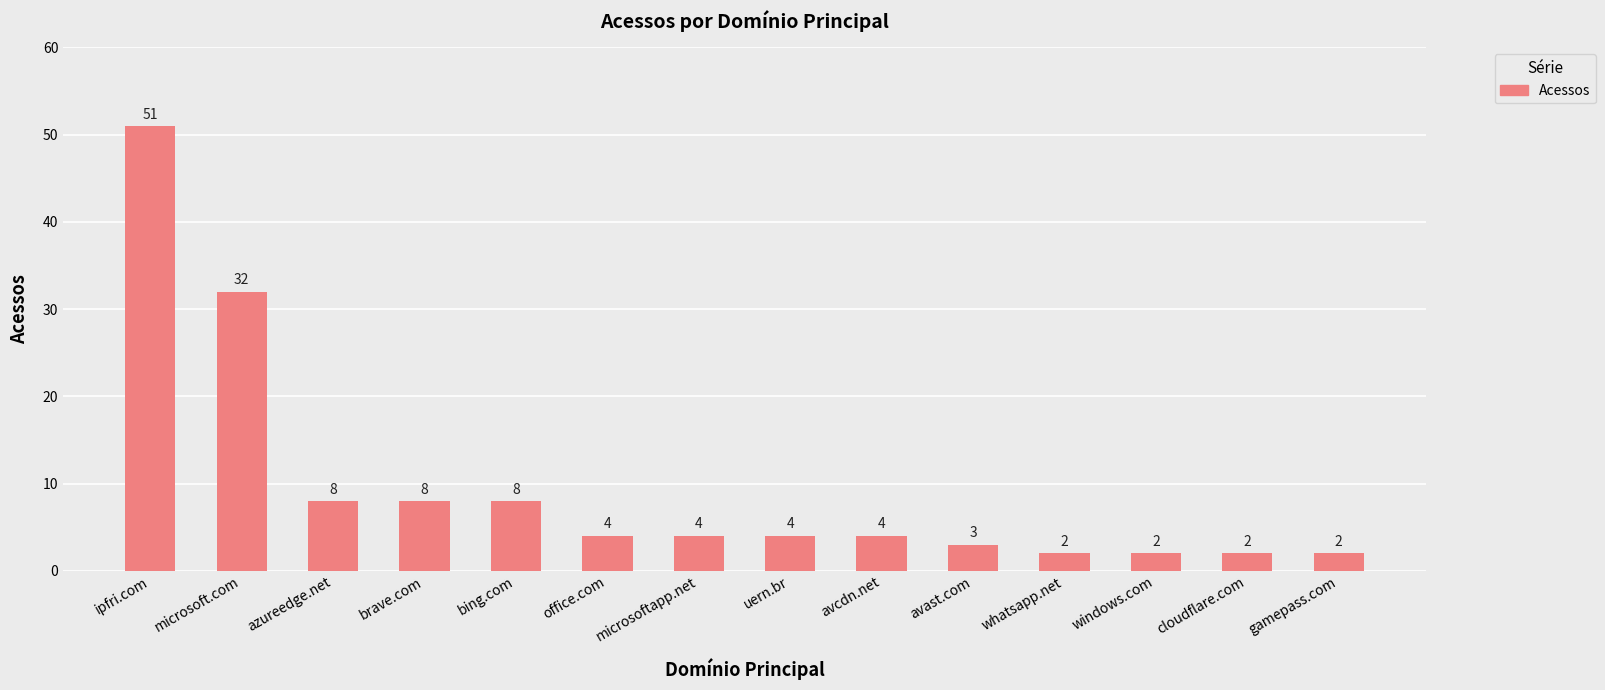

What position from the left is ipfri.com?

1